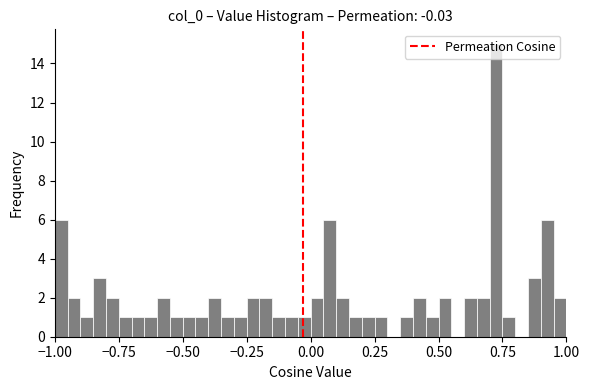

Read against the x-axis, roughly where is the centre of the tallest bar?

0.75